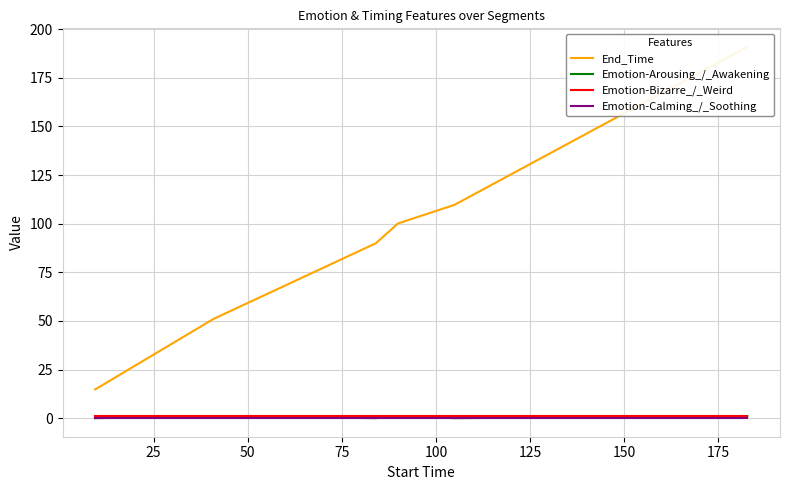

What is the value of the End_Time point at the 1st from the left?

14.8